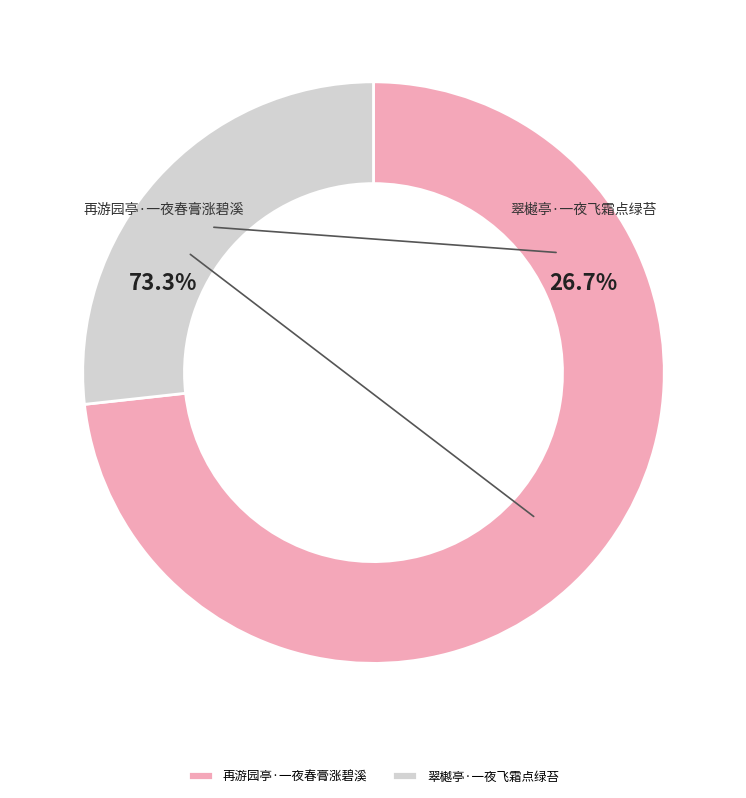

The 翠樾亭·一夜飞霜点绿苔 slice represents 27% of the pie. True or false?

True